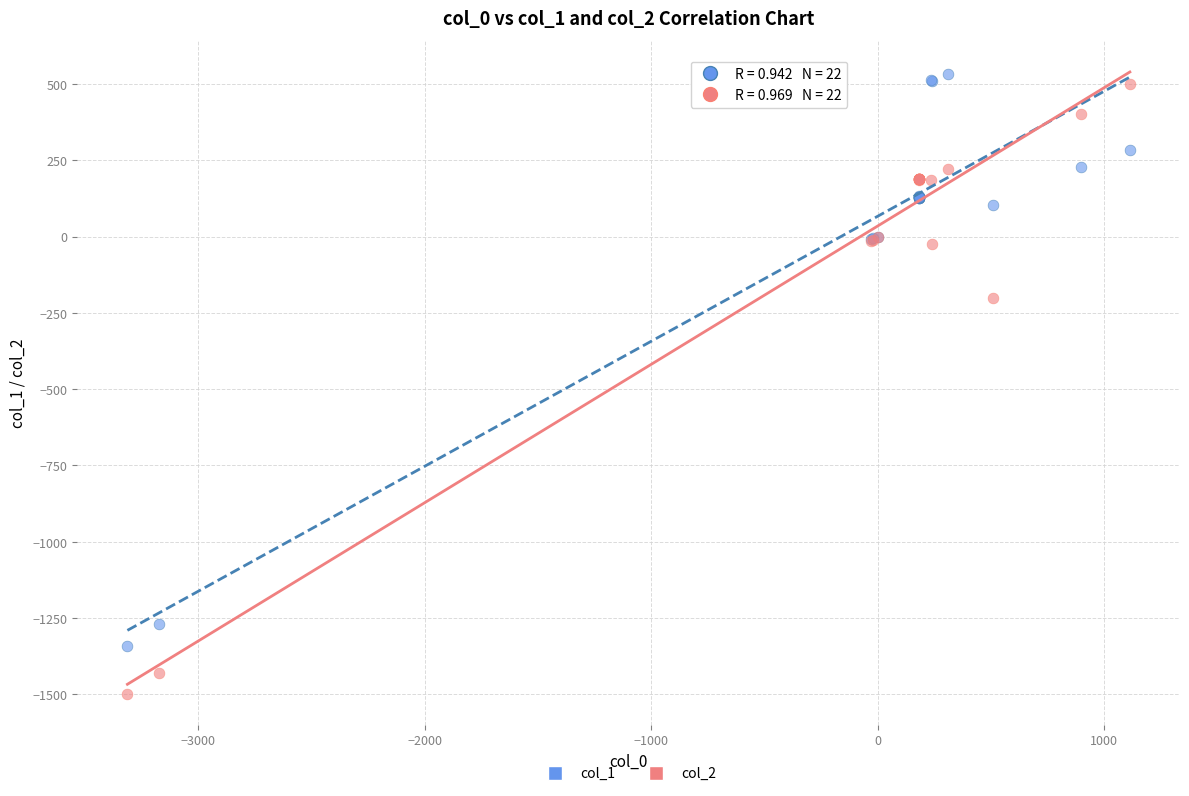

Which series has the largest Y range (max minus min)?

col_2